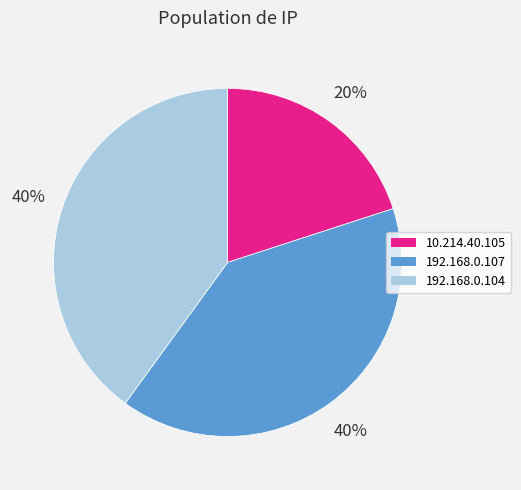

The 10.214.40.105 slice represents 20% of the pie. True or false?

True